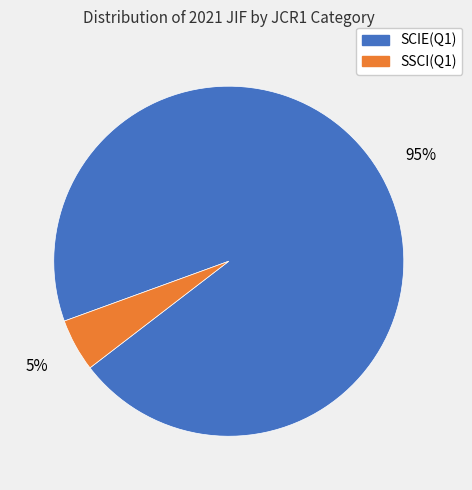

To the nearest percent, what is the difference between the largest and smallest slice percentages?

90%